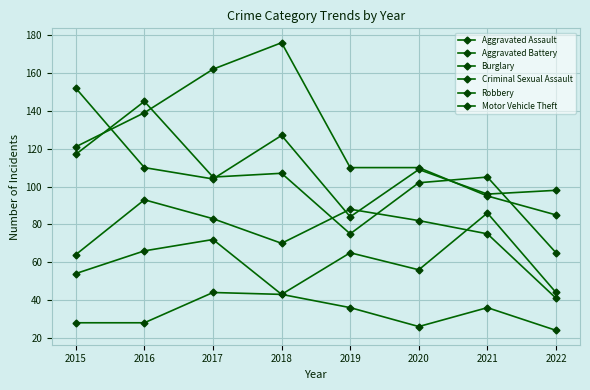

What is the minimum value shown in the chart?

24